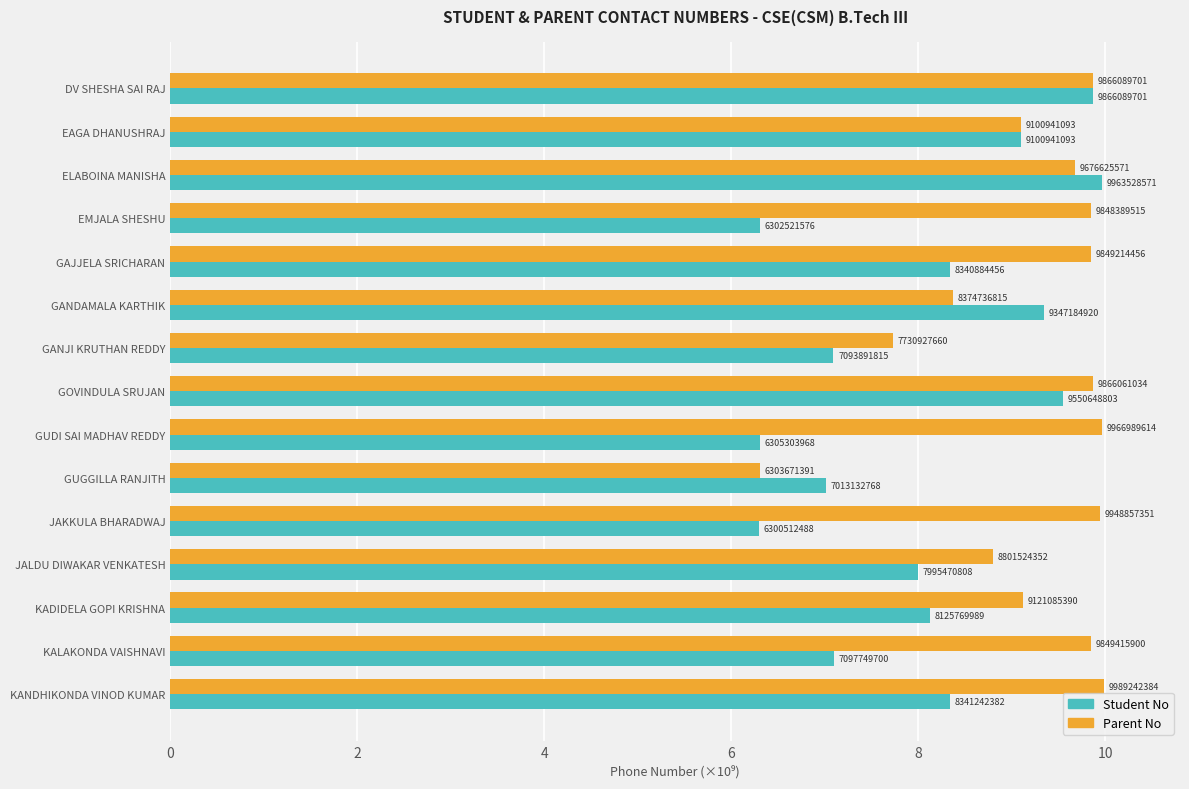

What are all the series names shown in the legend?

Student No, Parent No